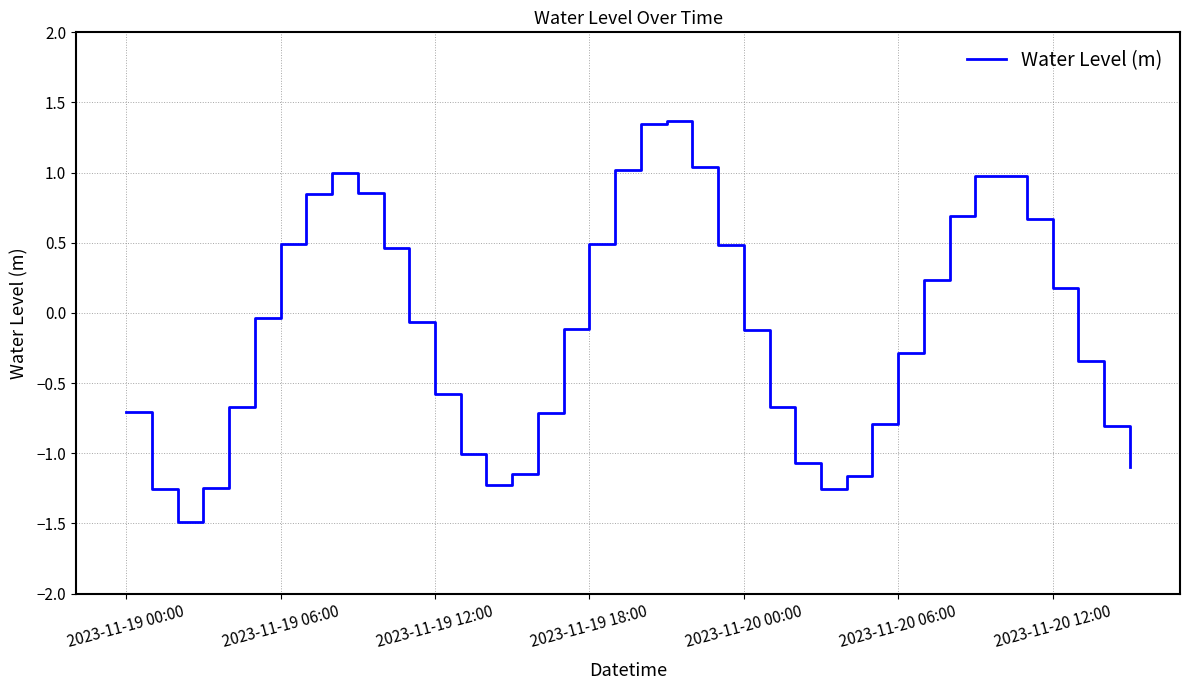

Does the chart display data point markers on the line(s)?

No